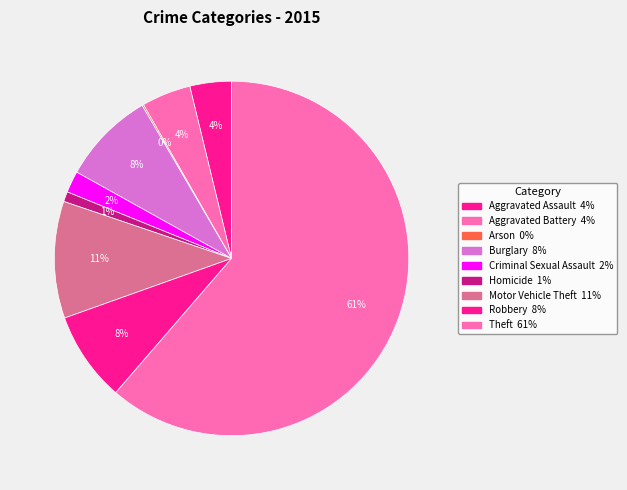

To the nearest percent, what is the difference between the largest and smallest slice percentages?

61%